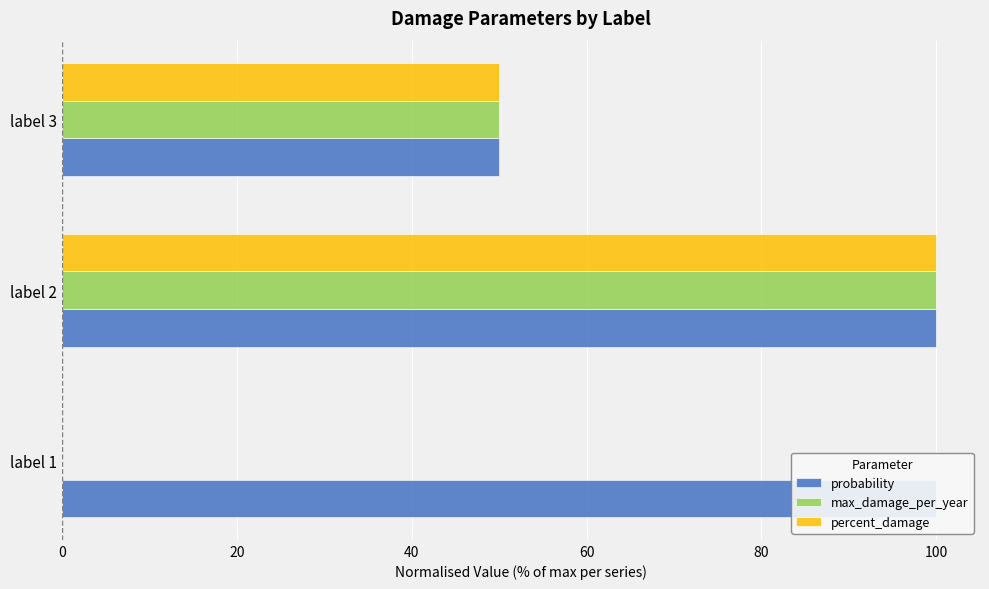

How many data points in probability are less than 100?

1